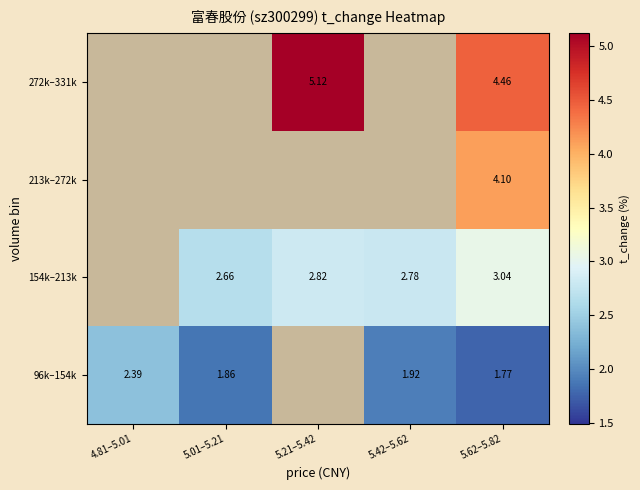

What is the difference between the highest and lowest values at 5.62–5.82?

2.7